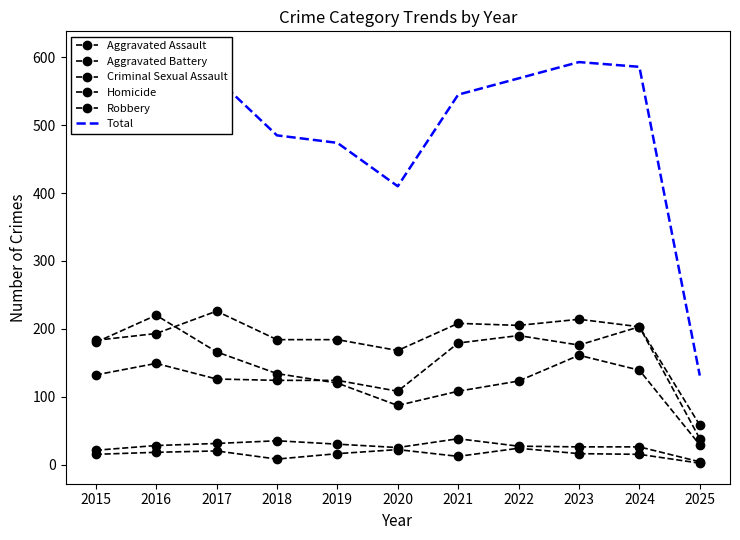

How many data points in Aggravated Battery are less than 193?

5